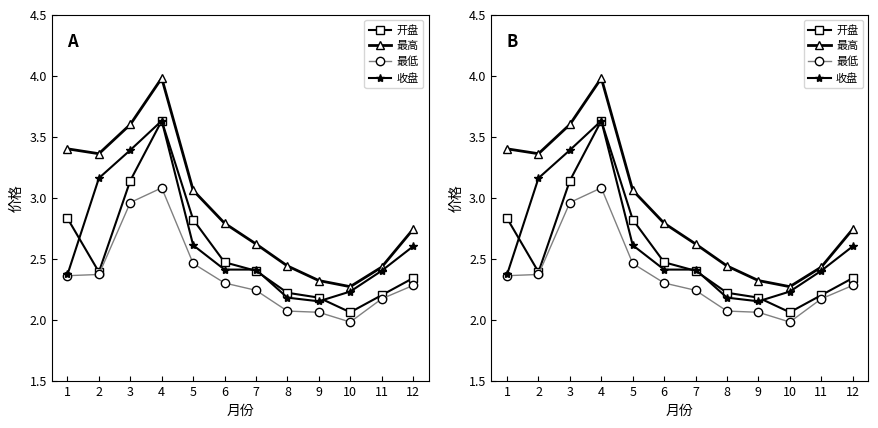

What is the lowest value of the 最低 series?

2.0